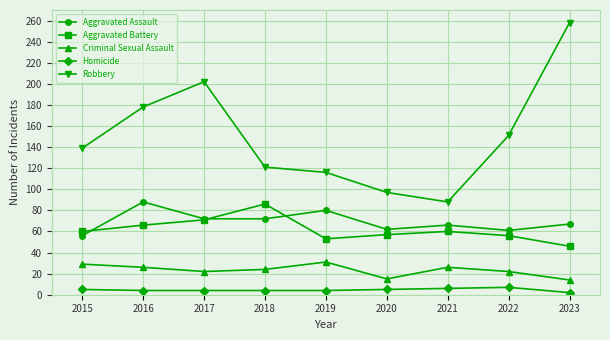

True or false: Homicide and Aggravated Battery cross at least once.

False